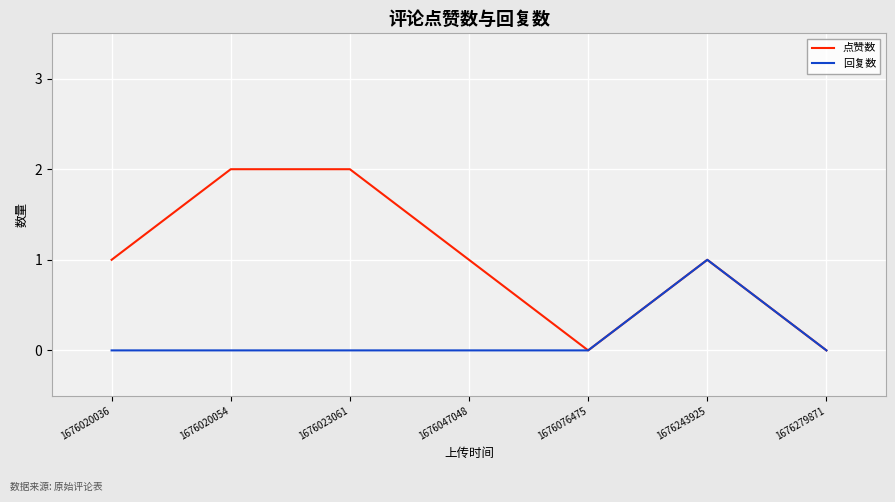

Which series changed the most between 1676047048 and 1676243925?

回复数